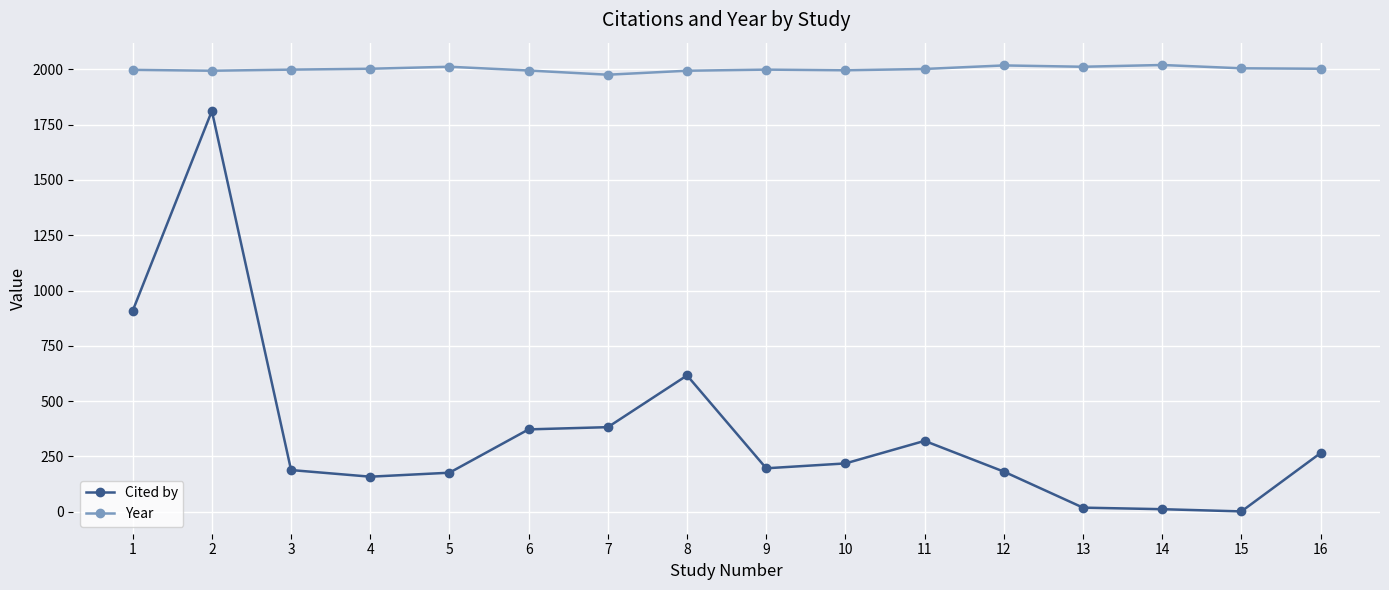

What is the sum of all Year values?

32026